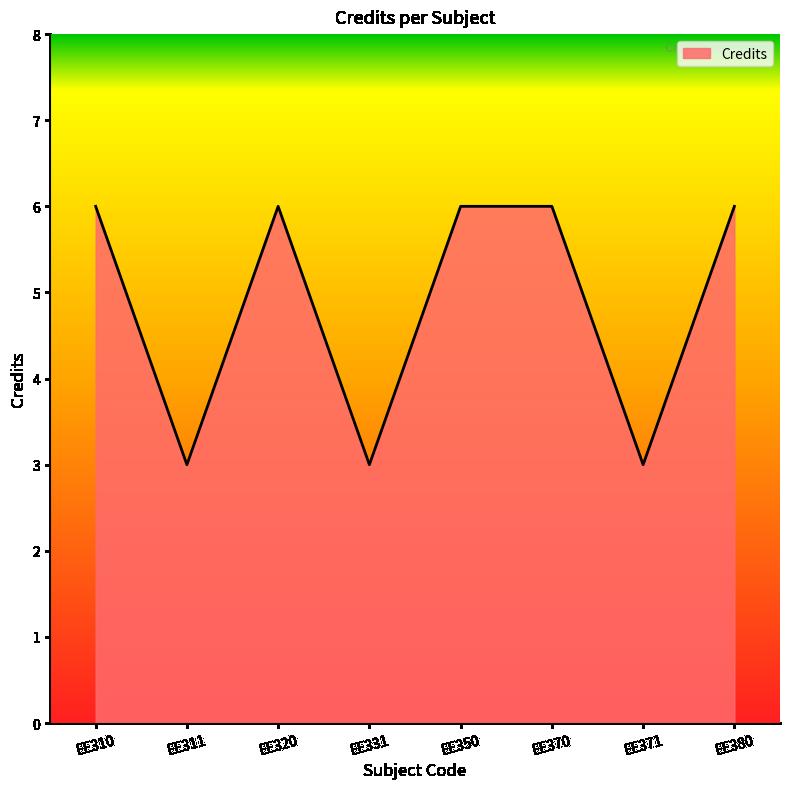

What is the smallest value displayed?

3